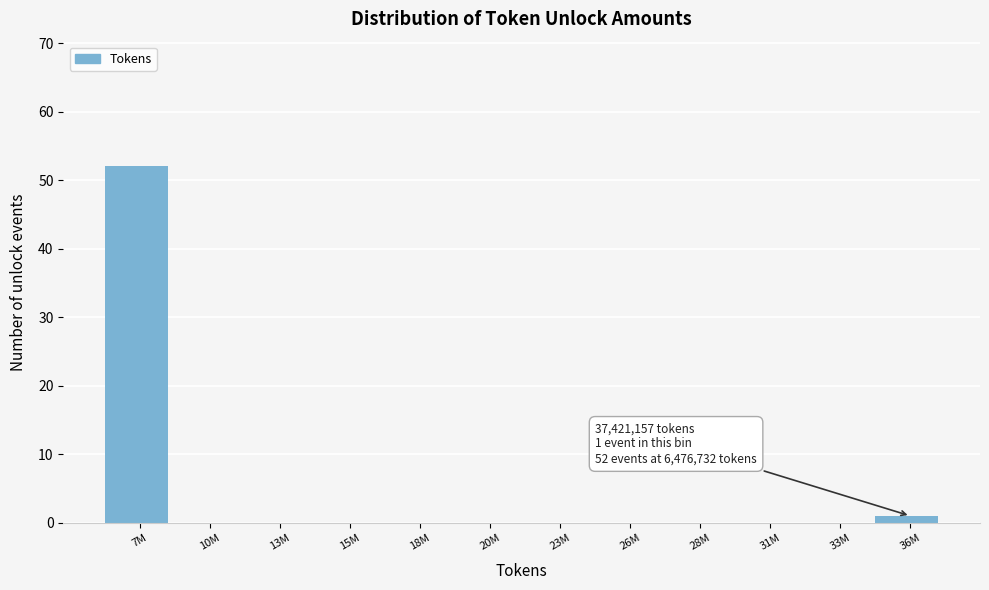

Reading left to right, what are all the values shown in this chart?

7M=52	10M=0	13M=0	15M=0	18M=0	20M=0	23M=0	26M=0	28M=0	31M=0	33M=0	36M=1